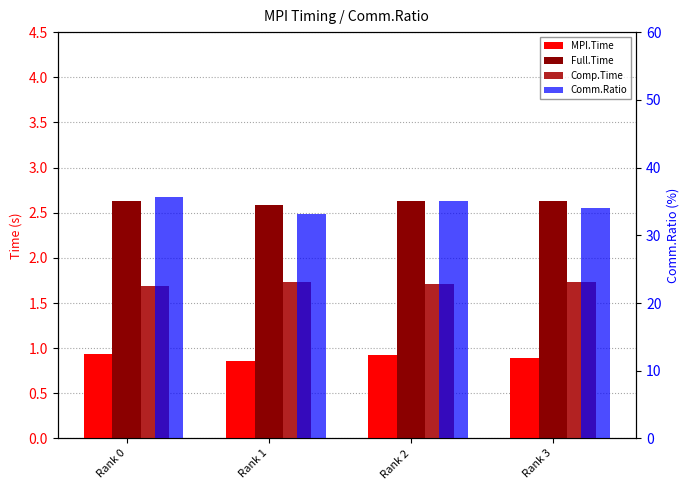

True or false: Full.Time has a value of 2.6 at Rank 3.

True